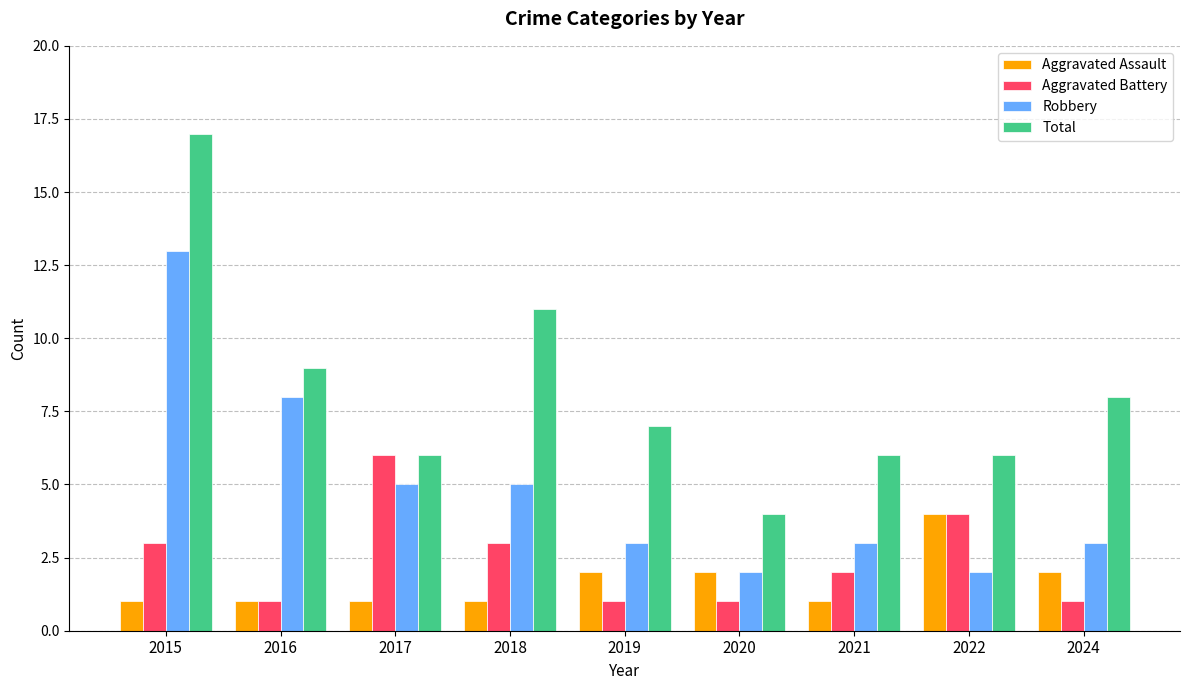

Where does the Total series first go above 7?

2015